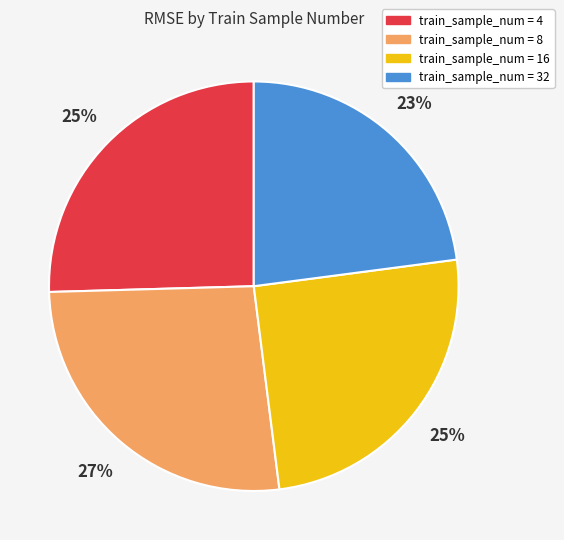

To the nearest percent, what is the average slice percentage?

25%